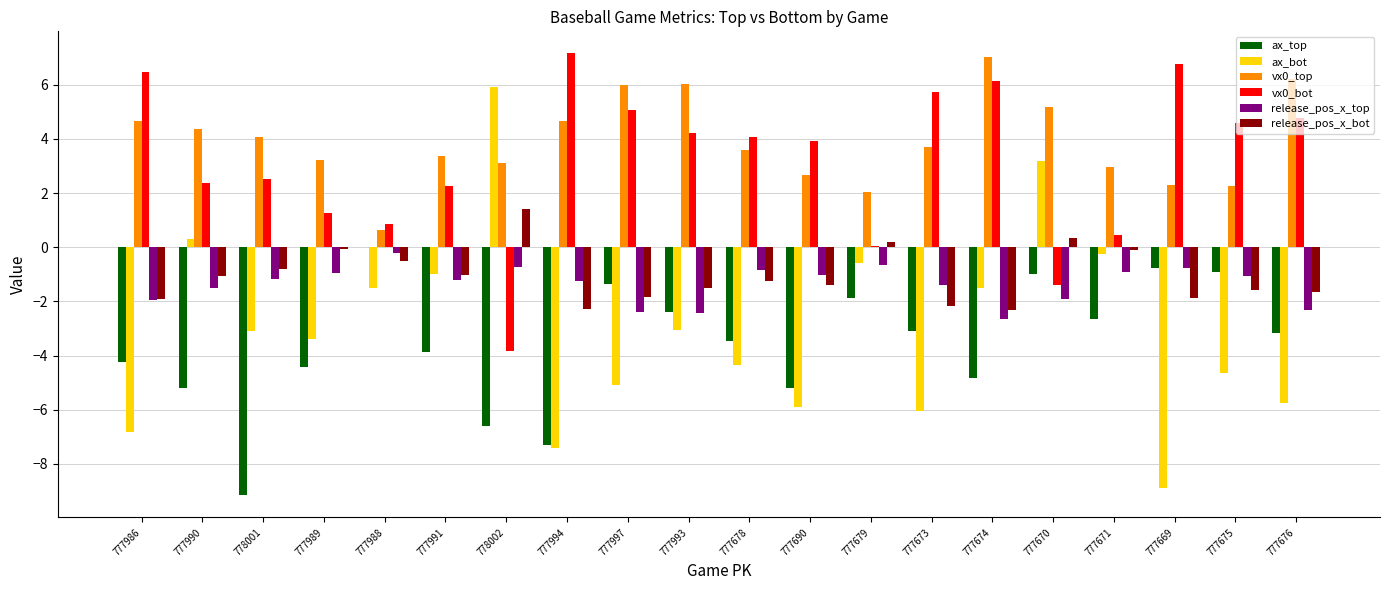

What is the maximum value shown in the chart?

7.2